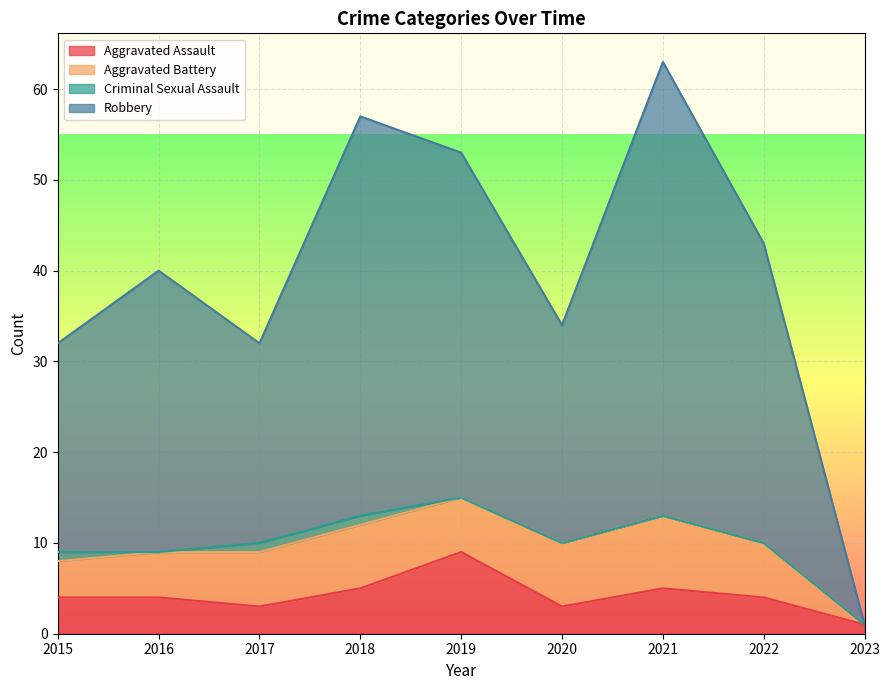

At which category does Aggravated Assault reach its first local peak?

2019